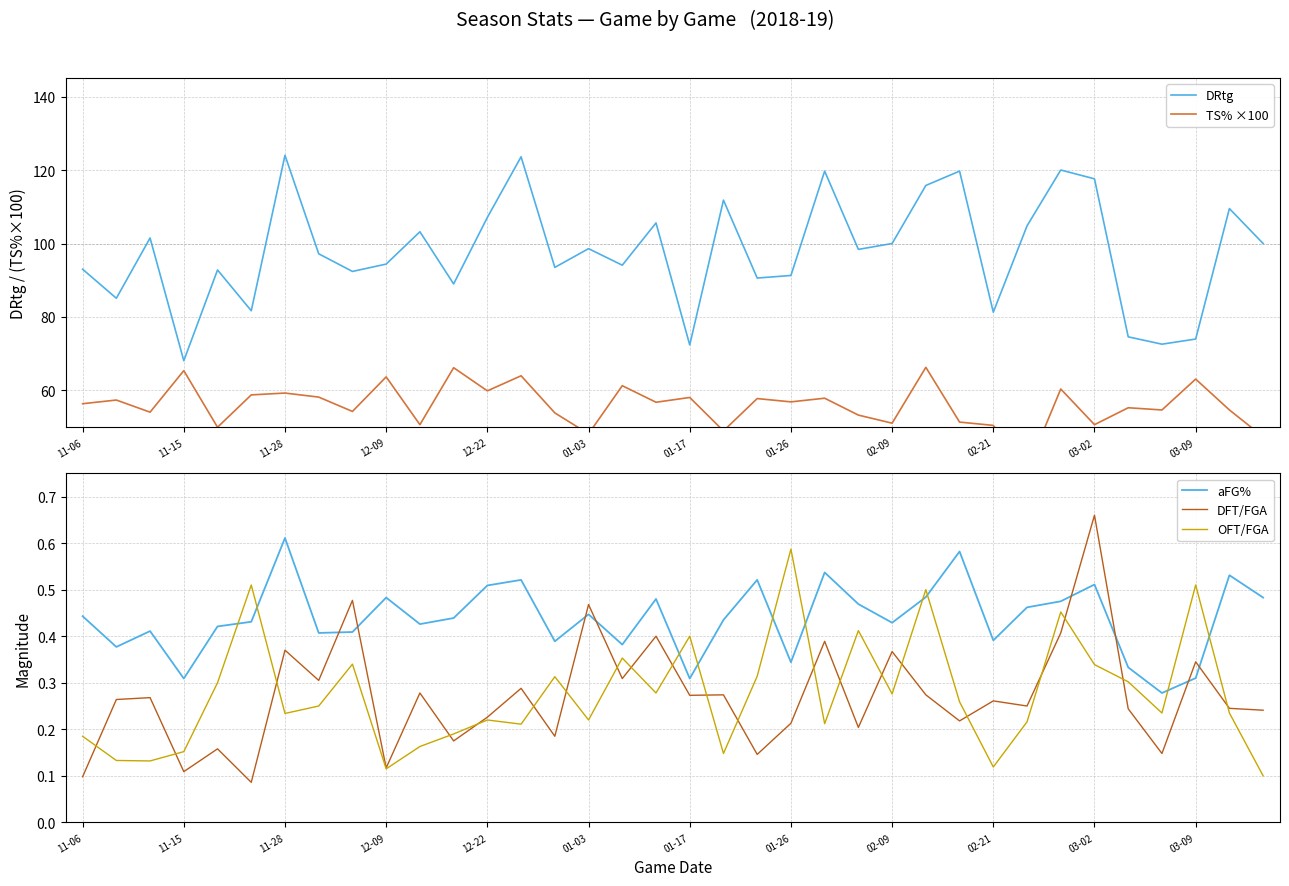

Read the aFG% value at 14.

0.4